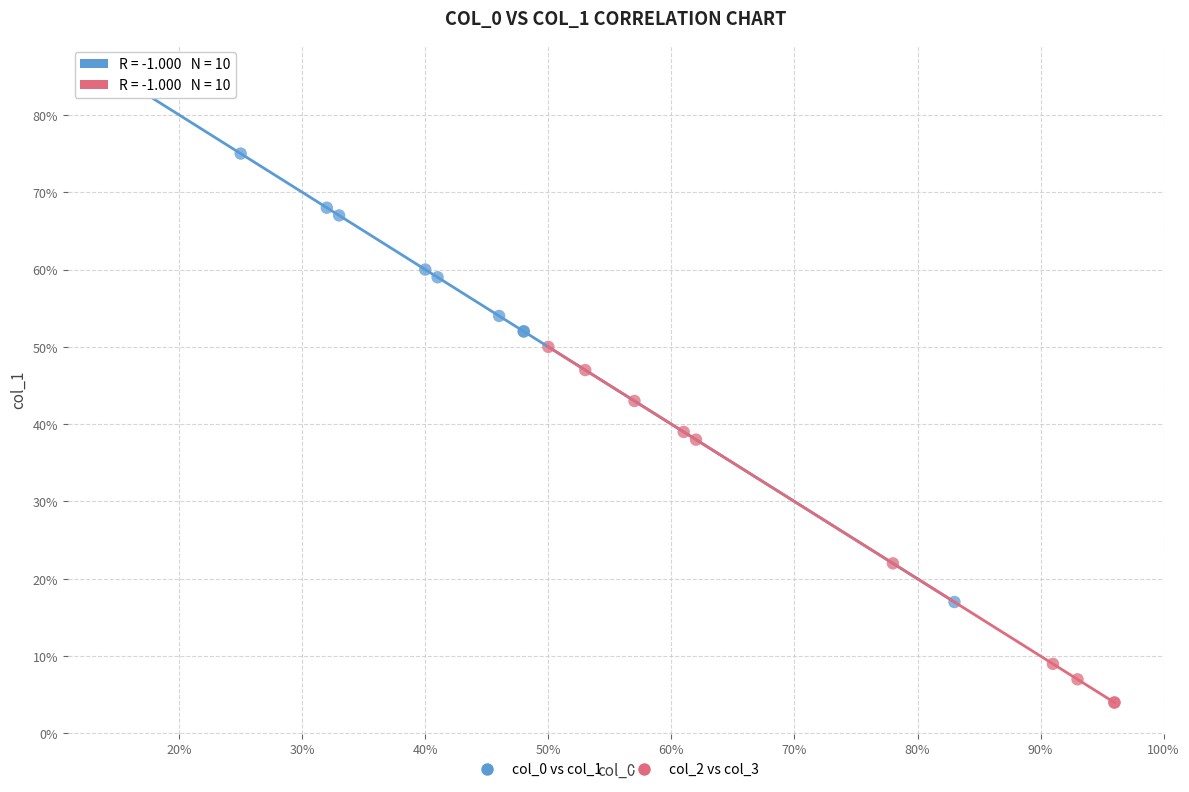

Which series reaches the minimum Y coordinate?

col_2 vs col_3